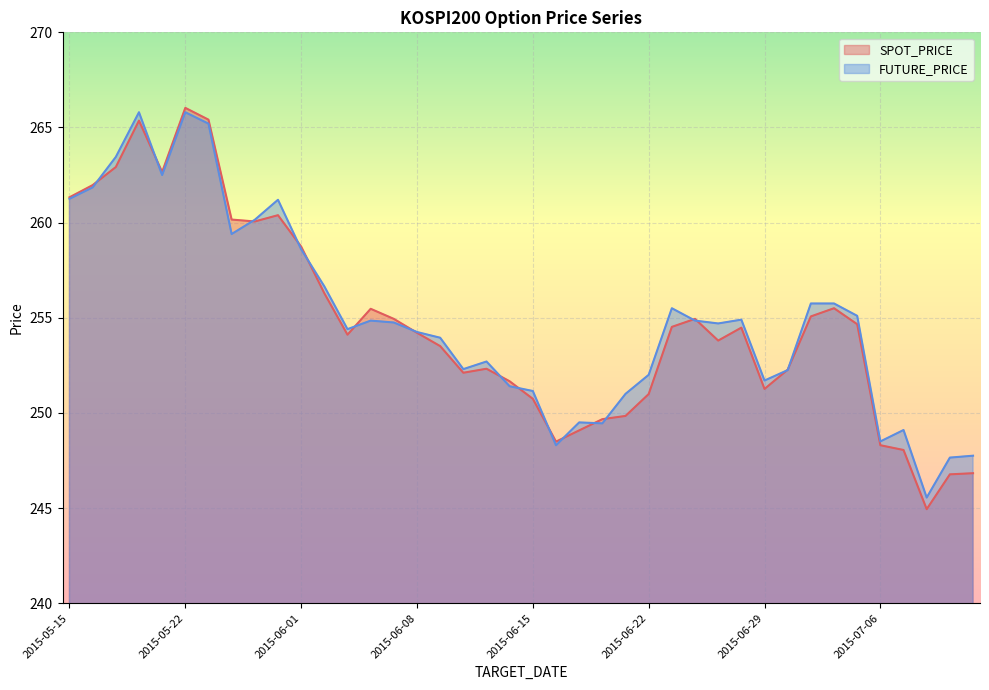

Reading left to right, what are all the values shown in this chart?

SPOT_PRICE: 2015-05-15=261.3	2015-05-18=262.0	2015-05-19=262.9	2015-05-20=265.4	2015-05-21=262.7	2015-05-22=266.0	2015-05-26=265.4	2015-05-27=260.2	2015-05-28=260.1	2015-05-29=260.4	2015-06-01=258.7	2015-06-02=256.3	2015-06-03=254.1	2015-06-04=255.5	2015-06-05=254.9	2015-06-08=254.2	2015-06-09=253.5	2015-06-10=252.1	2015-06-11=252.3	2015-06-12=251.7	2015-06-15=250.7	2015-06-16=248.5	2015-06-17=249.1	2015-06-18=249.7	2015-06-19=249.8	2015-06-22=251.0	2015-06-23=254.5	2015-06-24=254.9	2015-06-25=253.8	2015-06-26=254.5	2015-06-29=251.3	2015-06-30=252.3	2015-07-01=255.1	2015-07-02=255.5	2015-07-03=254.7	2015-07-06=248.3	2015-07-07=248.1	2015-07-08=244.9	2015-07-09=246.8	2015-07-10=246.8
FUTURE_PRICE: 2015-05-15=261.2	2015-05-18=261.9	2015-05-19=263.4	2015-05-20=265.8	2015-05-21=262.5	2015-05-22=265.8	2015-05-26=265.2	2015-05-27=259.4	2015-05-28=260.1	2015-05-29=261.2	2015-06-01=258.6	2015-06-02=256.6	2015-06-03=254.4	2015-06-04=254.8	2015-06-05=254.8	2015-06-08=254.2	2015-06-09=253.9	2015-06-10=252.3	2015-06-11=252.7	2015-06-12=251.4	2015-06-15=251.2	2015-06-16=248.3	2015-06-17=249.5	2015-06-18=249.4	2015-06-19=251.0	2015-06-22=252.0	2015-06-23=255.5	2015-06-24=254.8	2015-06-25=254.7	2015-06-26=254.9	2015-06-29=251.7	2015-06-30=252.2	2015-07-01=255.8	2015-07-02=255.8	2015-07-03=255.1	2015-07-06=248.5	2015-07-07=249.1	2015-07-08=245.6	2015-07-09=247.7	2015-07-10=247.8